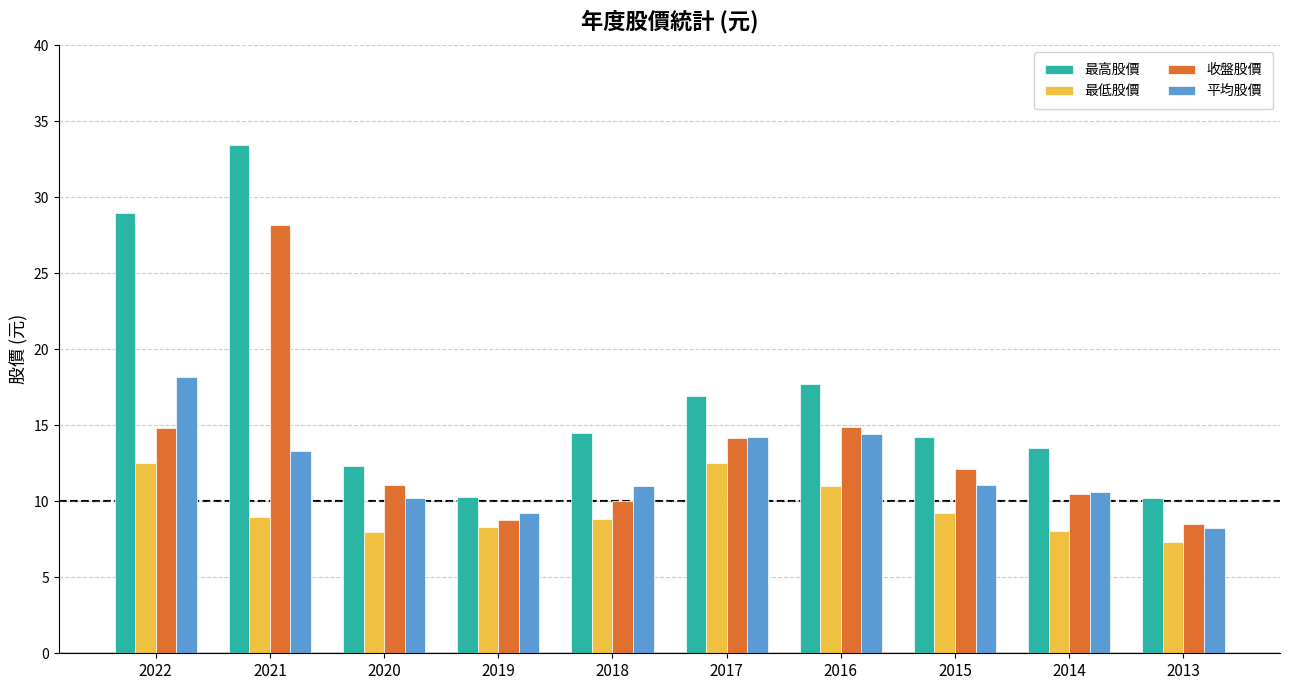

What is the sum of the 最高股價 values at 2013 and 2014?

23.7